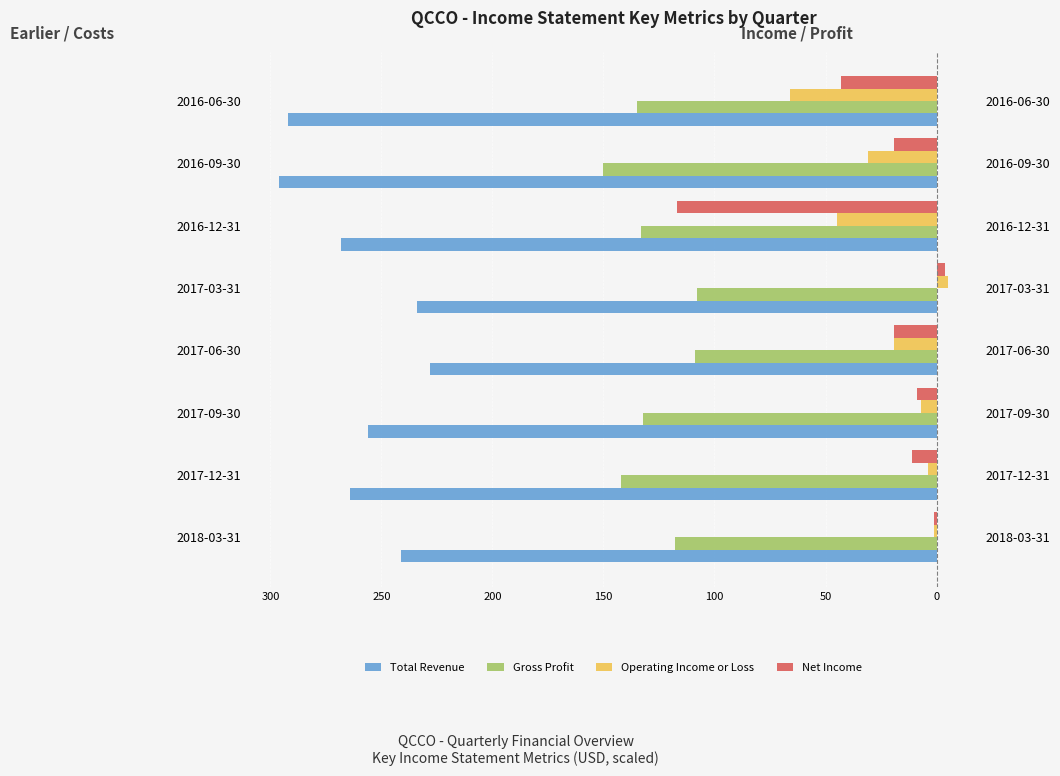

What is the average value of the Gross Profit series?

-128